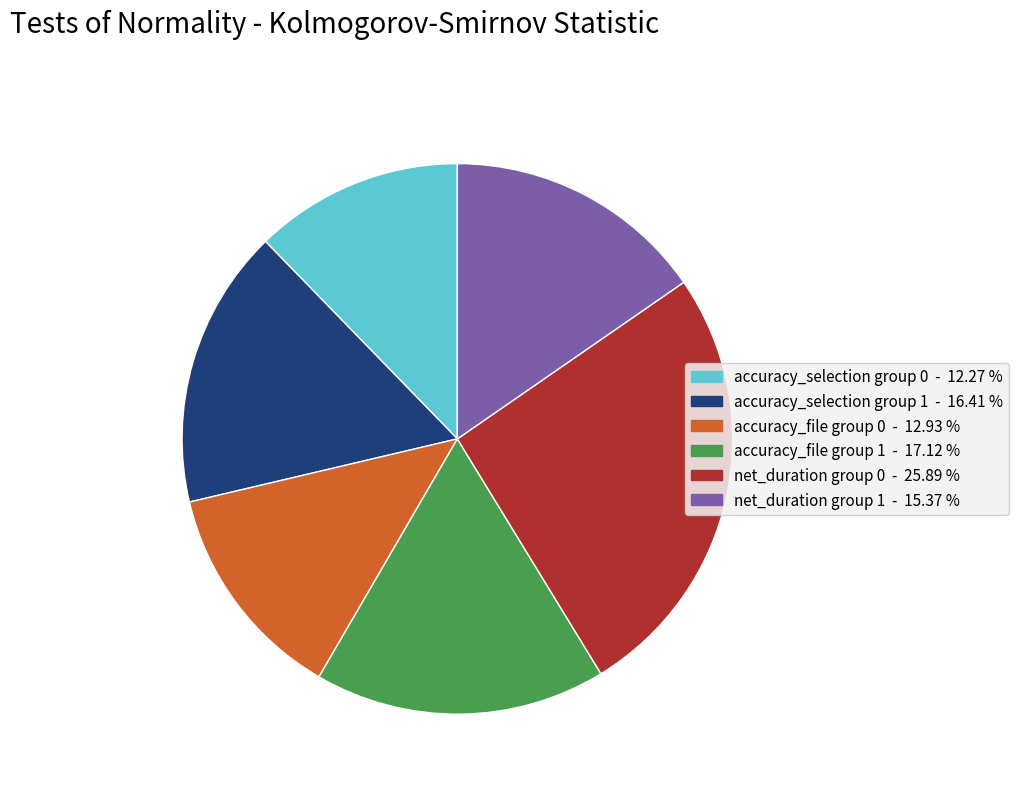

How many segments does this pie chart have?

6